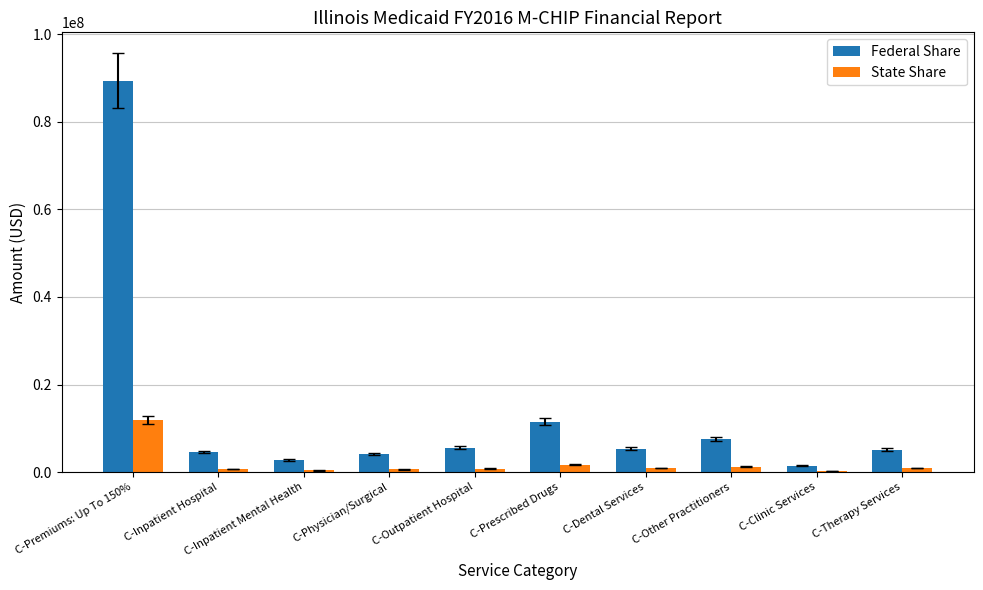

The Federal Share series shows 5595162 at C-Outpatient Hospital. True or false?

True